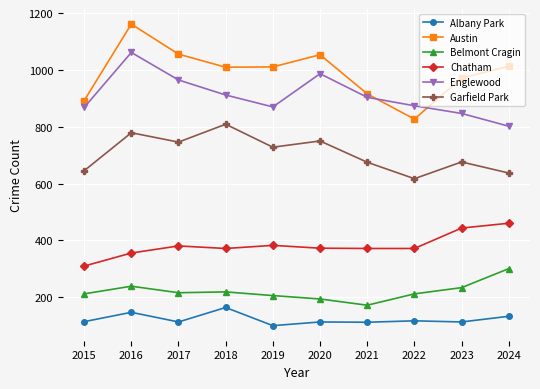

The Englewood series shows 1516 at 2023. True or false?

False